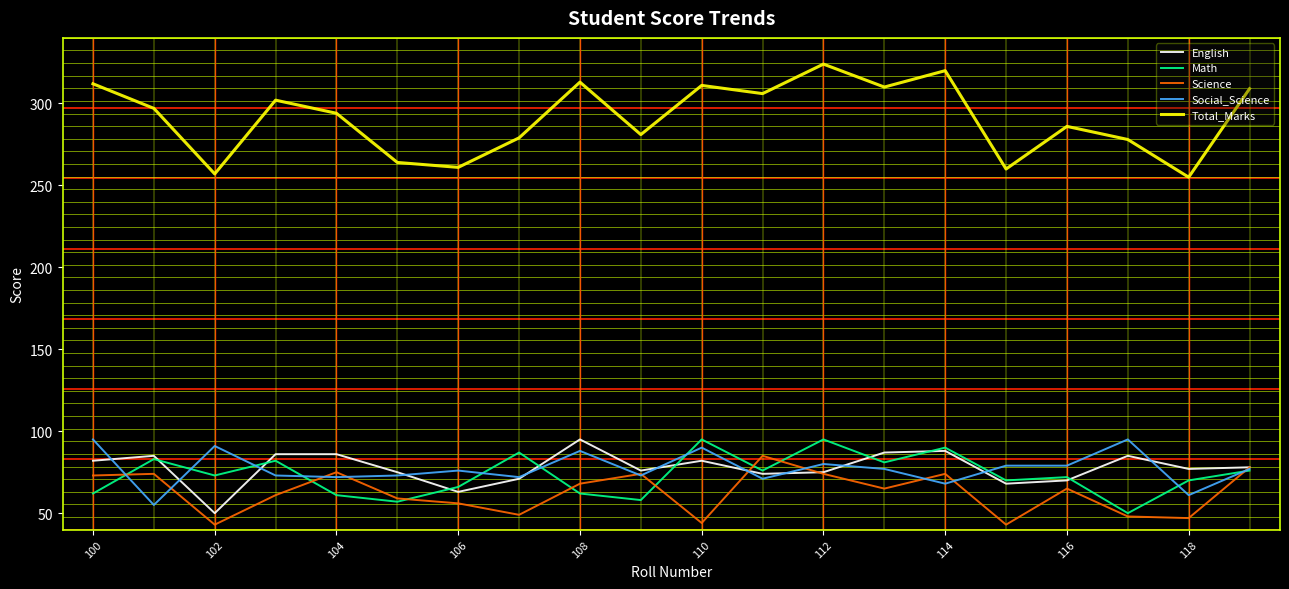

Does the chart display data point markers on the line(s)?

No